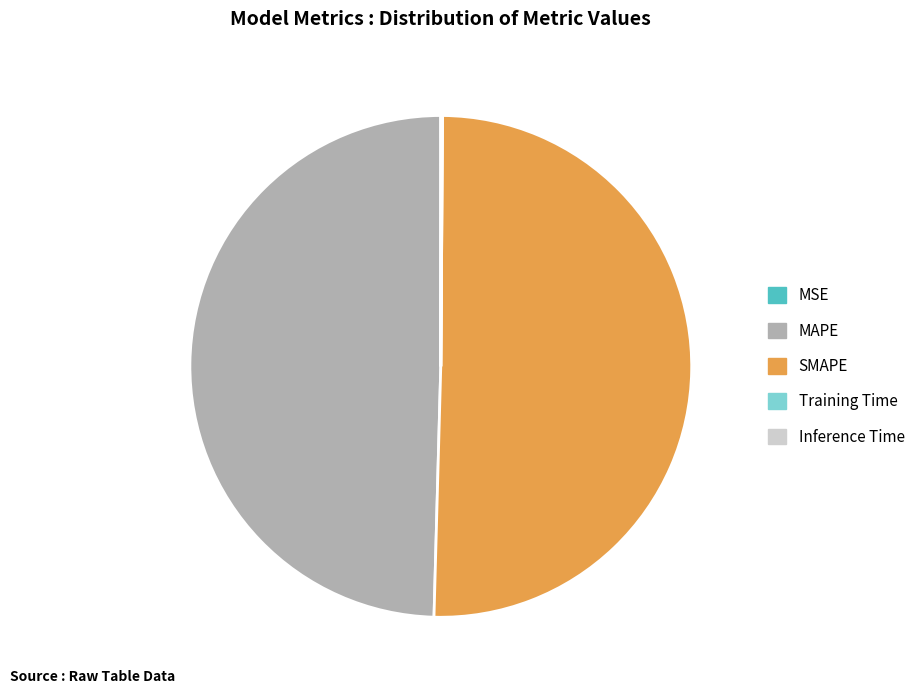

Which slice is the largest?

SMAPE